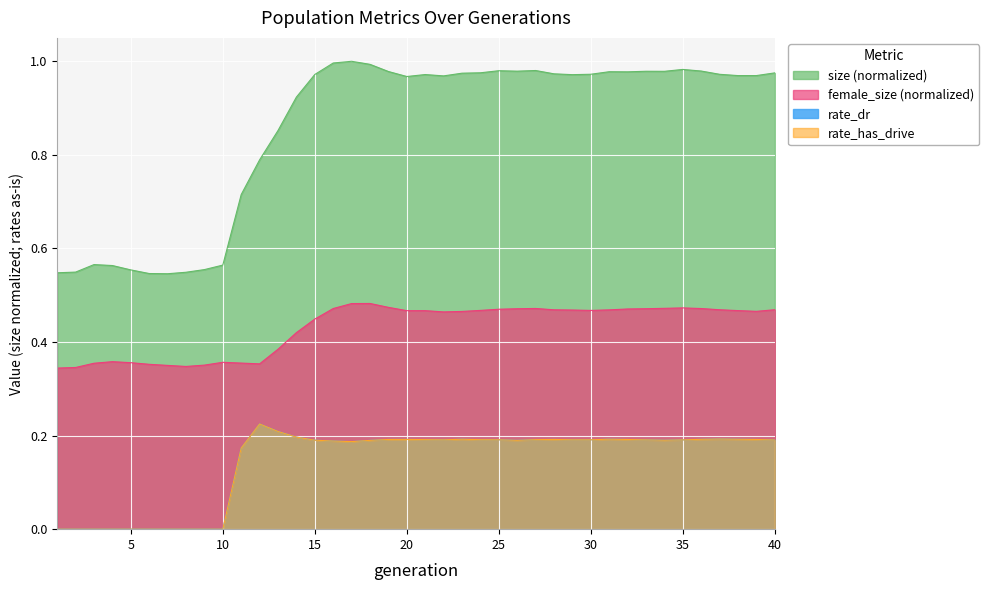

List the series in order of their peak value, highest first.

size, female_size, rate_dr, rate_has_drive